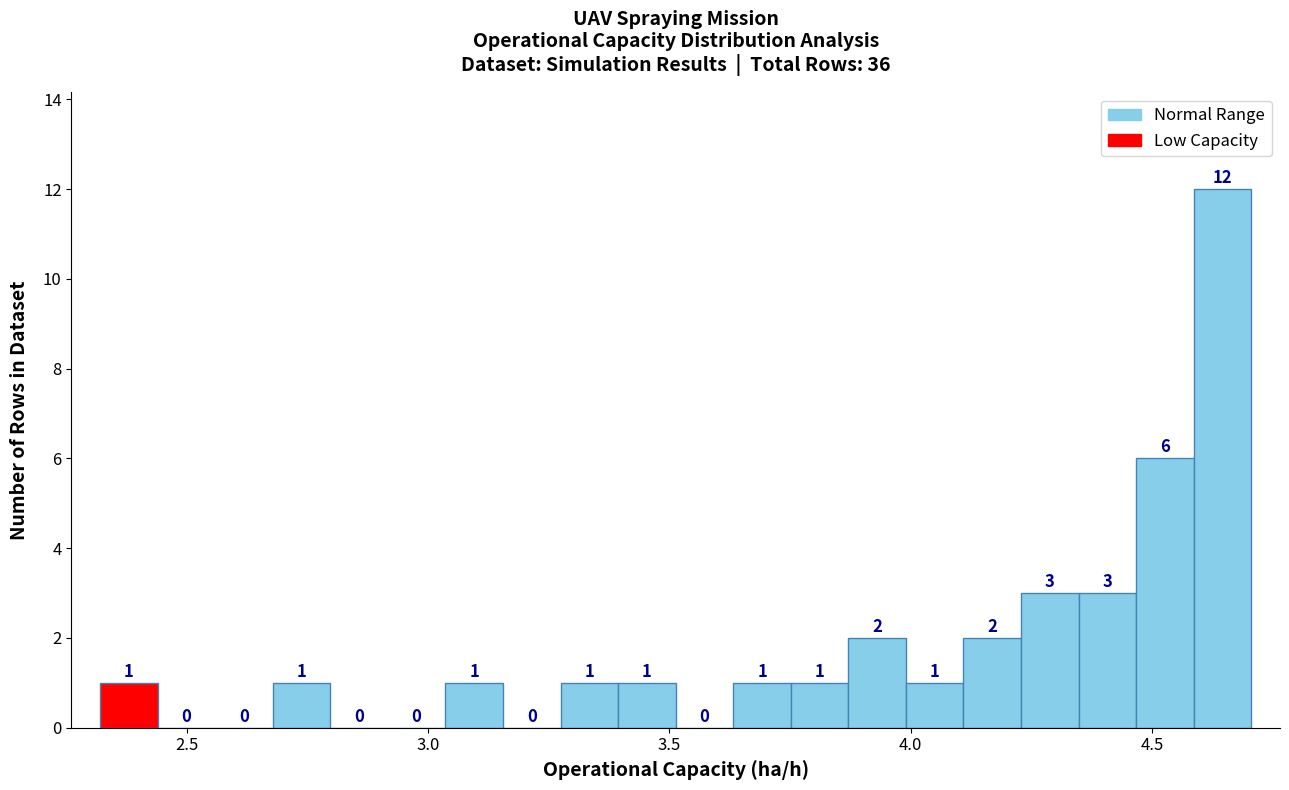

Around what value on the x-axis is the tallest bar? Give the approximate position of its centre, as read against the axis.

4.65